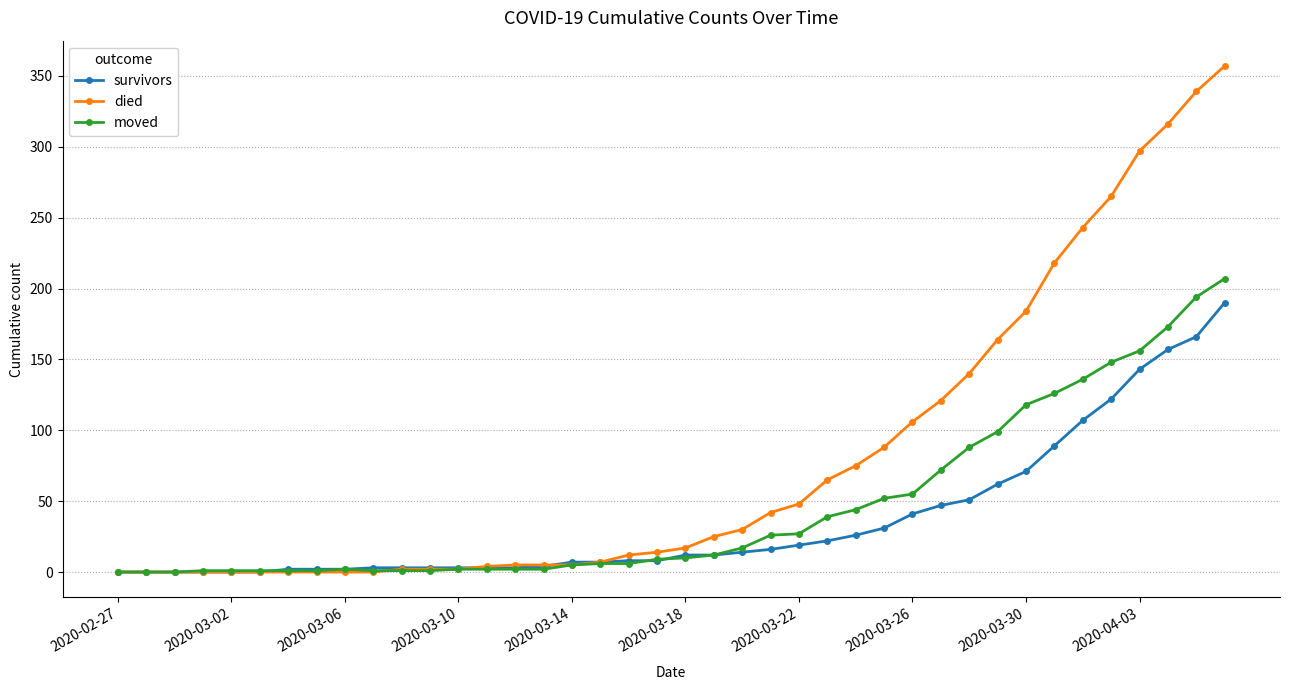

Which series has the widest spread of values?

died